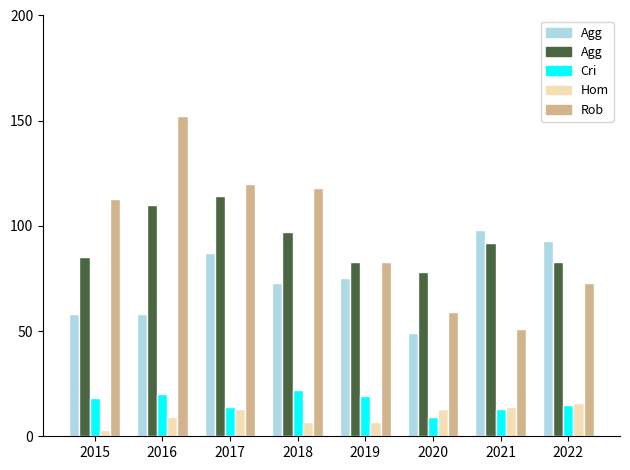

What is the total value across all series at 2022?

280